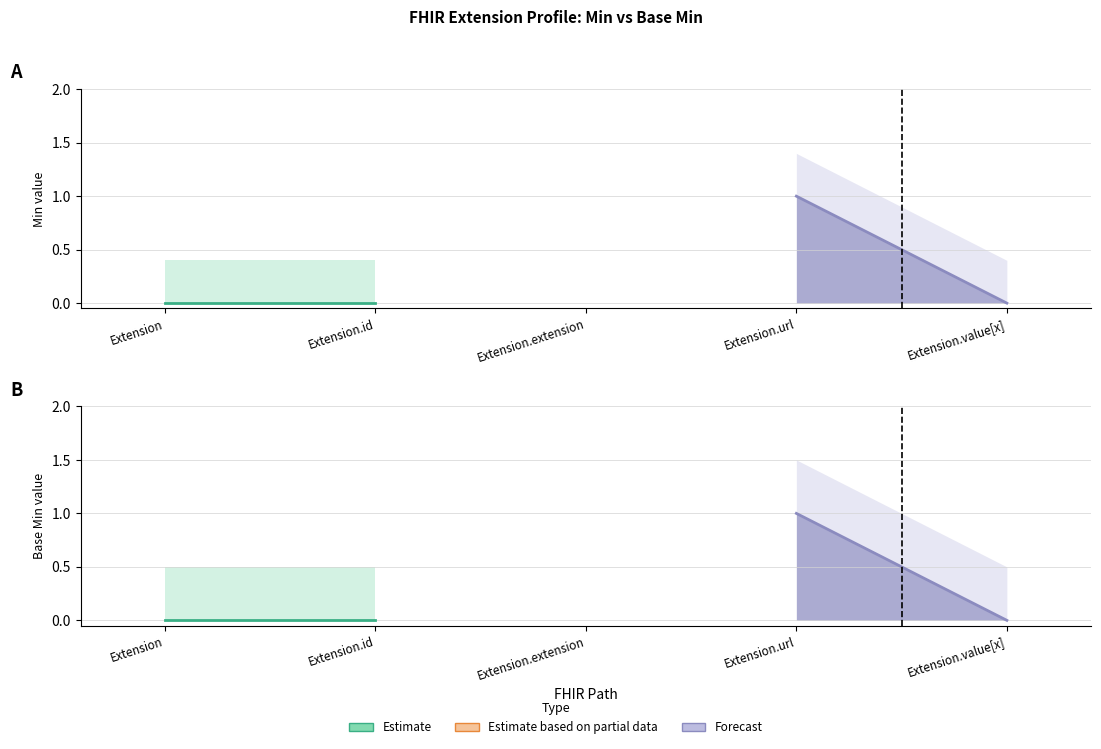

Reading left to right, list all the values displayed in this chart.

Min: 0	0	0	1	0
Base Min: 0	0	0	1	0